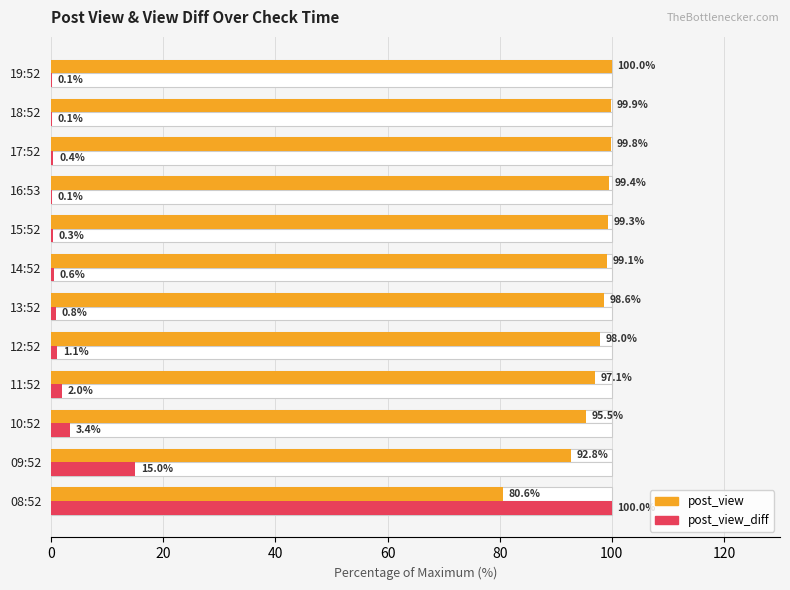

What is the sum of all post_view_diff values?

124.0